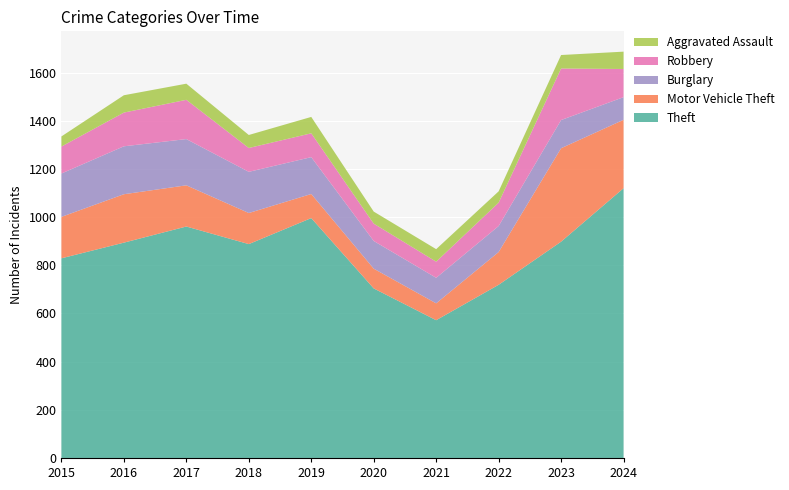

Reading left to right, what are all the values shown in this chart?

Theft: 2015=829	2016=894	2017=961	2018=888	2019=996	2020=704	2021=572	2022=719	2023=898	2024=1120
Motor Vehicle Theft: 2015=172	2016=201	2017=171	2018=129	2019=100	2020=82	2021=70	2022=136	2023=388	2024=284
Burglary: 2015=180	2016=199	2017=192	2018=171	2019=153	2020=115	2021=106	2022=108	2023=117	2024=94
Robbery: 2015=112	2016=140	2017=163	2018=99	2019=99	2020=72	2021=67	2022=97	2023=214	2024=117
Aggravated Assault: 2015=42	2016=72	2017=67	2018=54	2019=68	2020=50	2021=52	2022=47	2023=56	2024=72